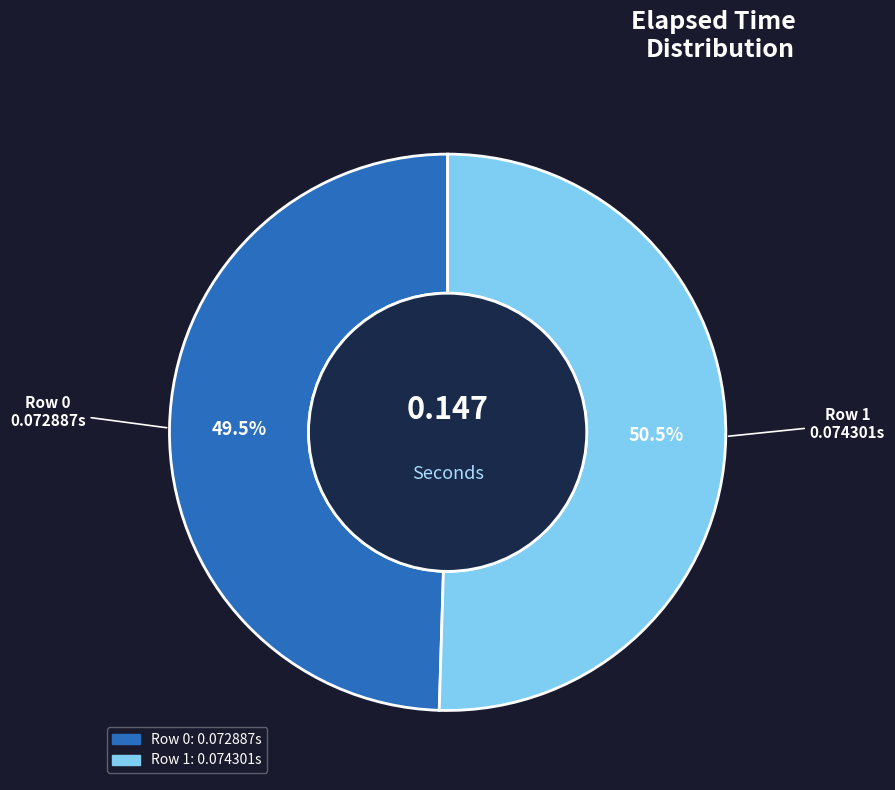

Which has a higher value, Row 1 or Row 0?

Row 1